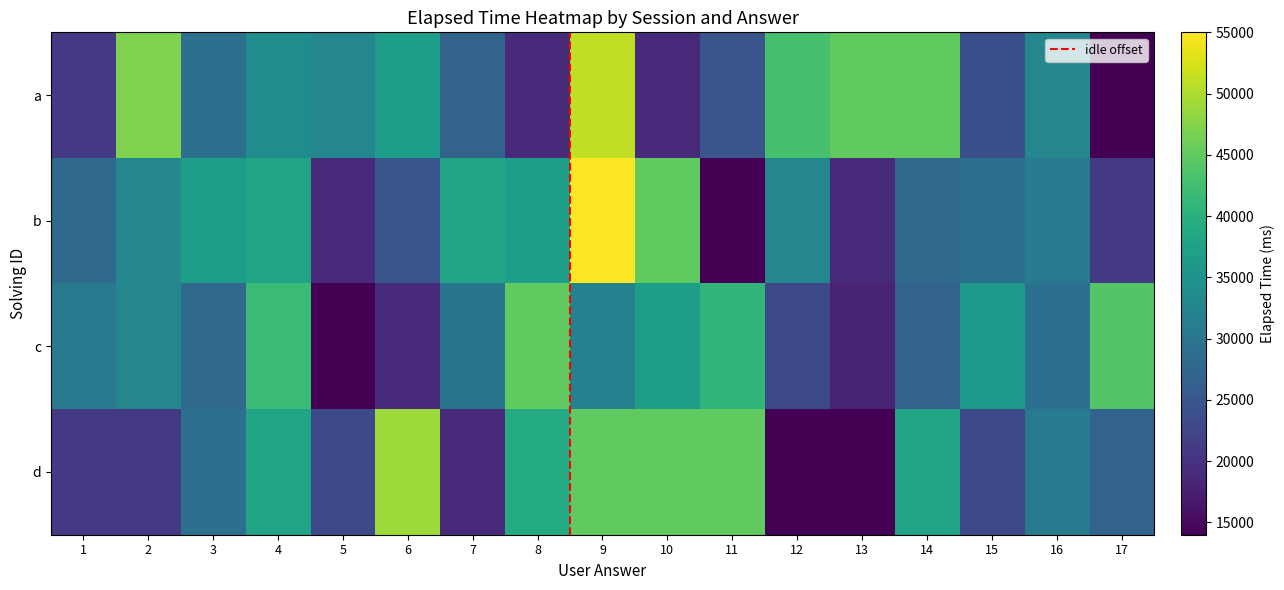

How many distinct data groups are displayed?

4